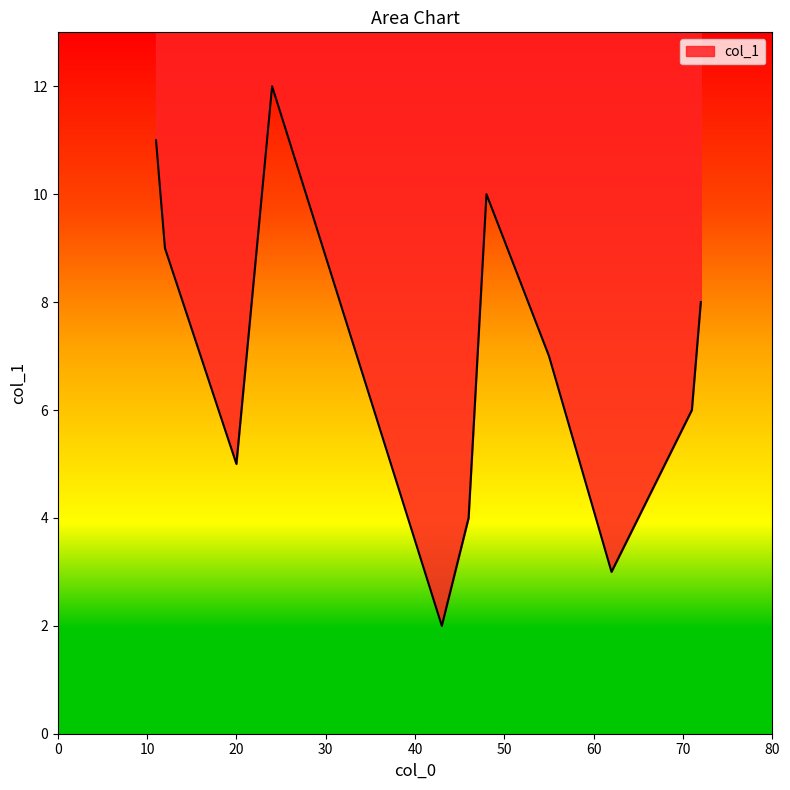

What is the ratio of the value at 71 to the value at 11?

0.5